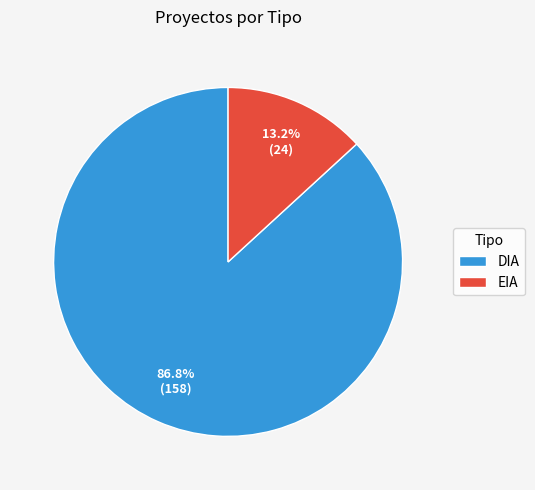

What is the majority slice?

DIA